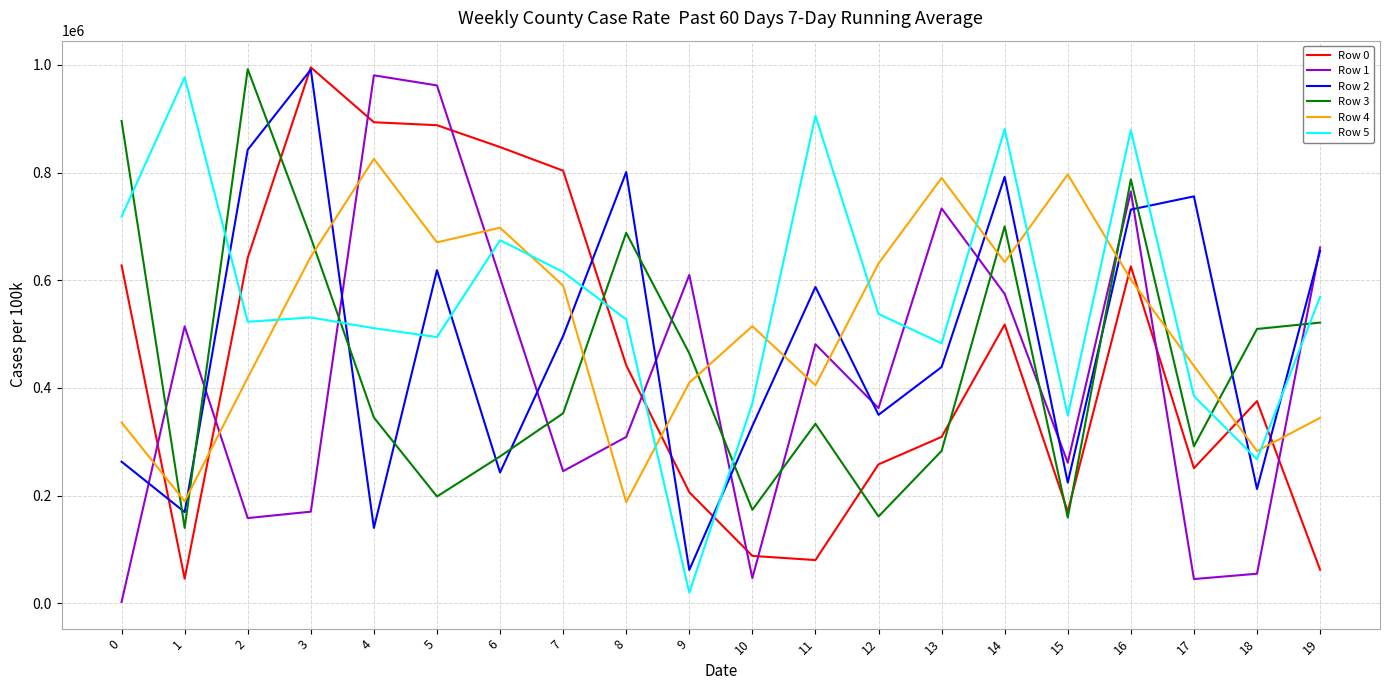

Where do Row 0 and Row 4 first cross each other?

0 and 1